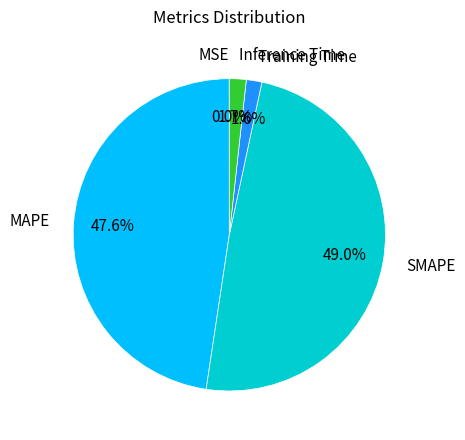

Which has a higher value, Training Time or MAPE?

MAPE